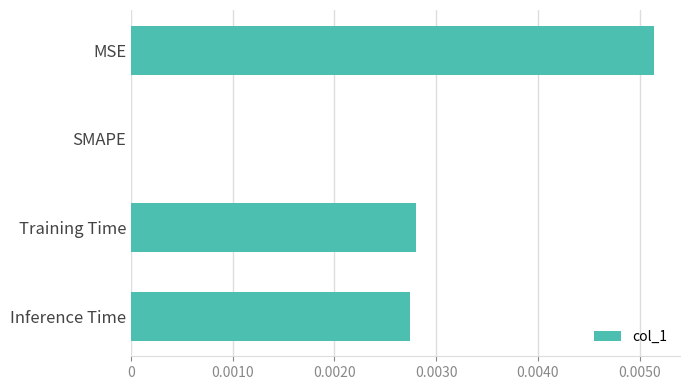

Which category has the highest value across all series?

MSE